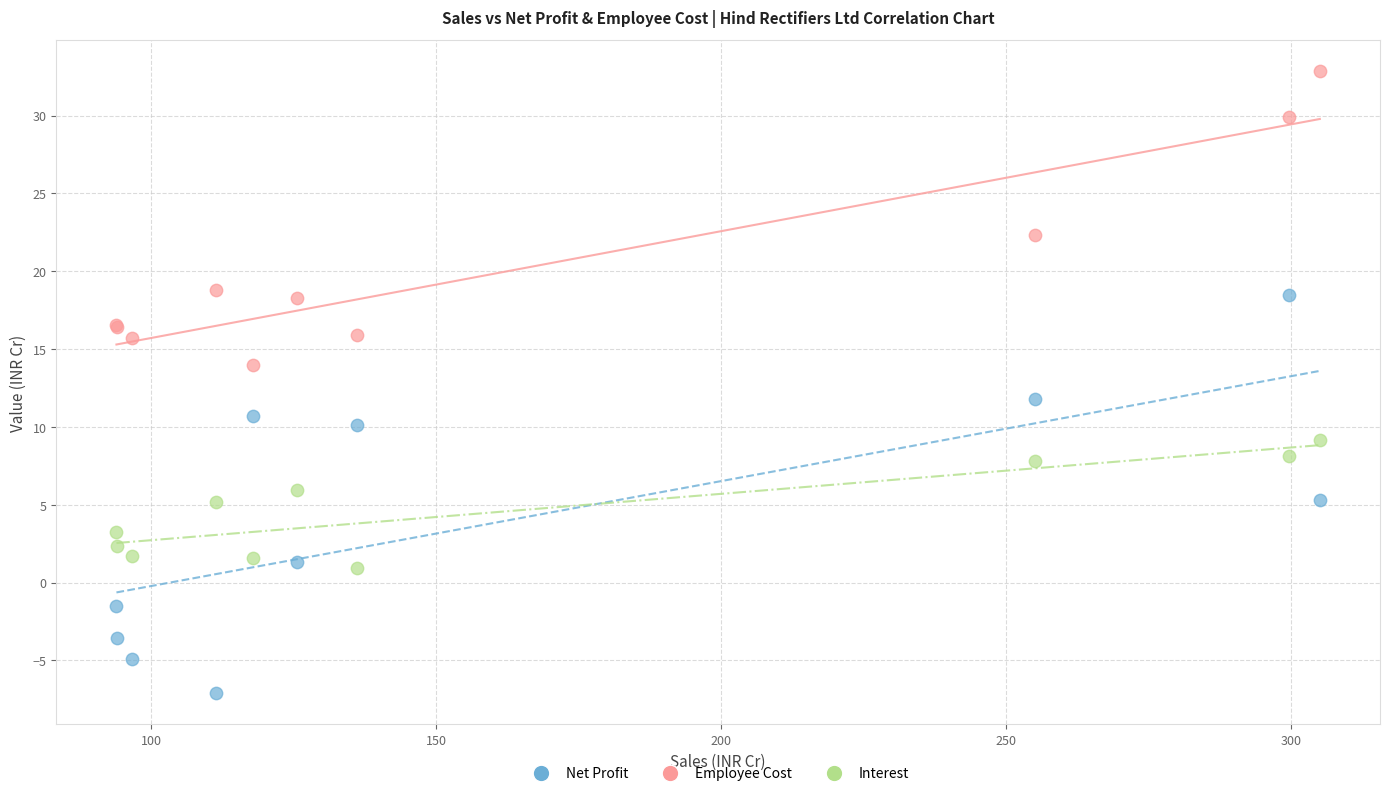

In the Employee Cost series, what Y value is closest to 23?

22.3